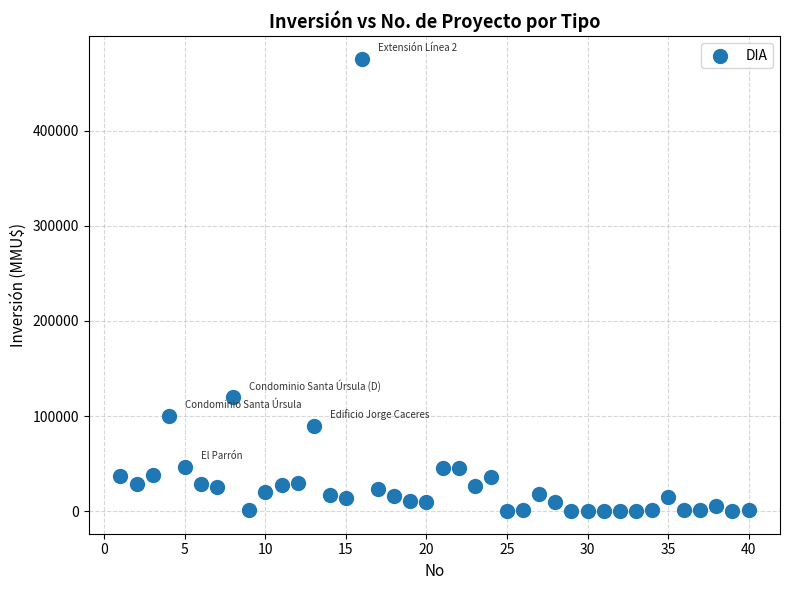

What Y value in the scatter plot is closest to 238000?

120000